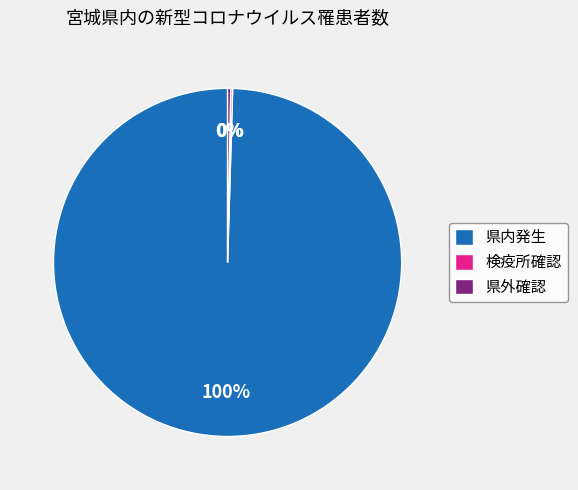

Does any single category account for the majority?

Yes